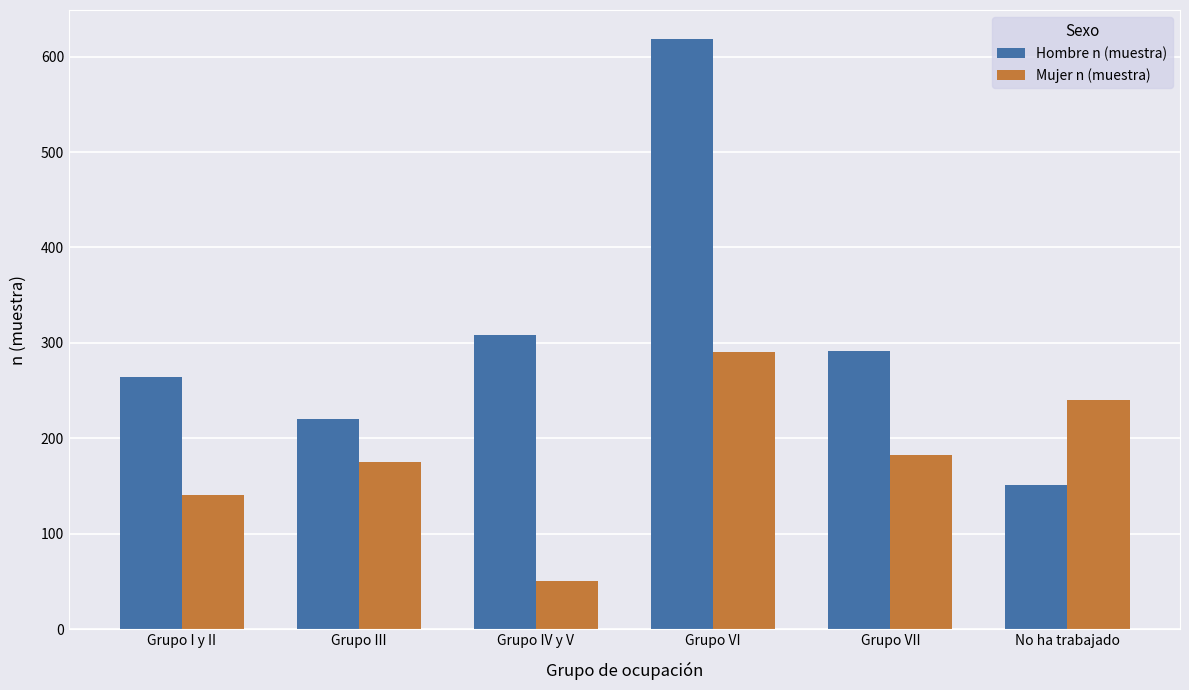

How many data points in Mujer n (muestra) are less than 182?

3